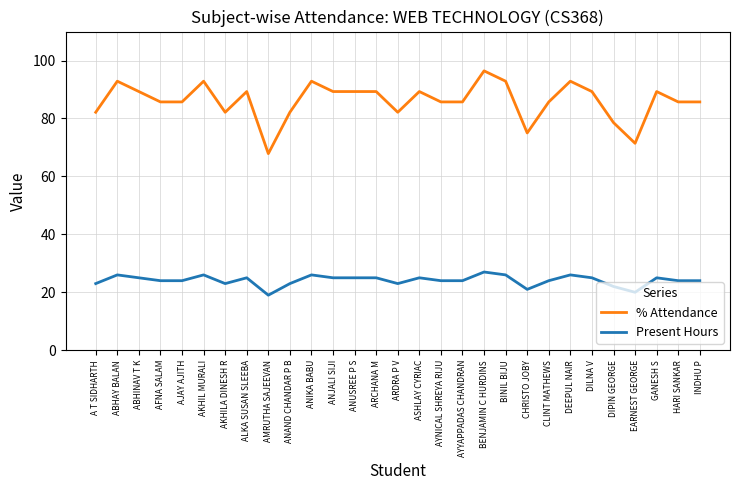

At which category does the chart reach its minimum across all series?

AMRUTHA SAJEEVAN